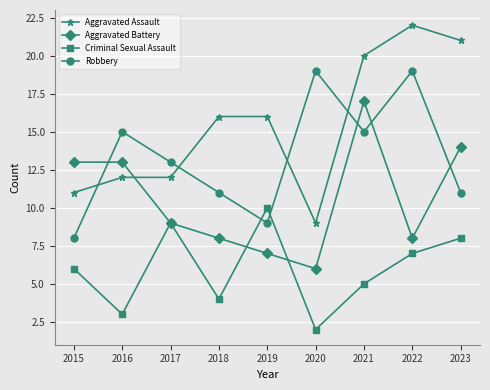

Which series changed the most between 2019 and 2022?

Robbery